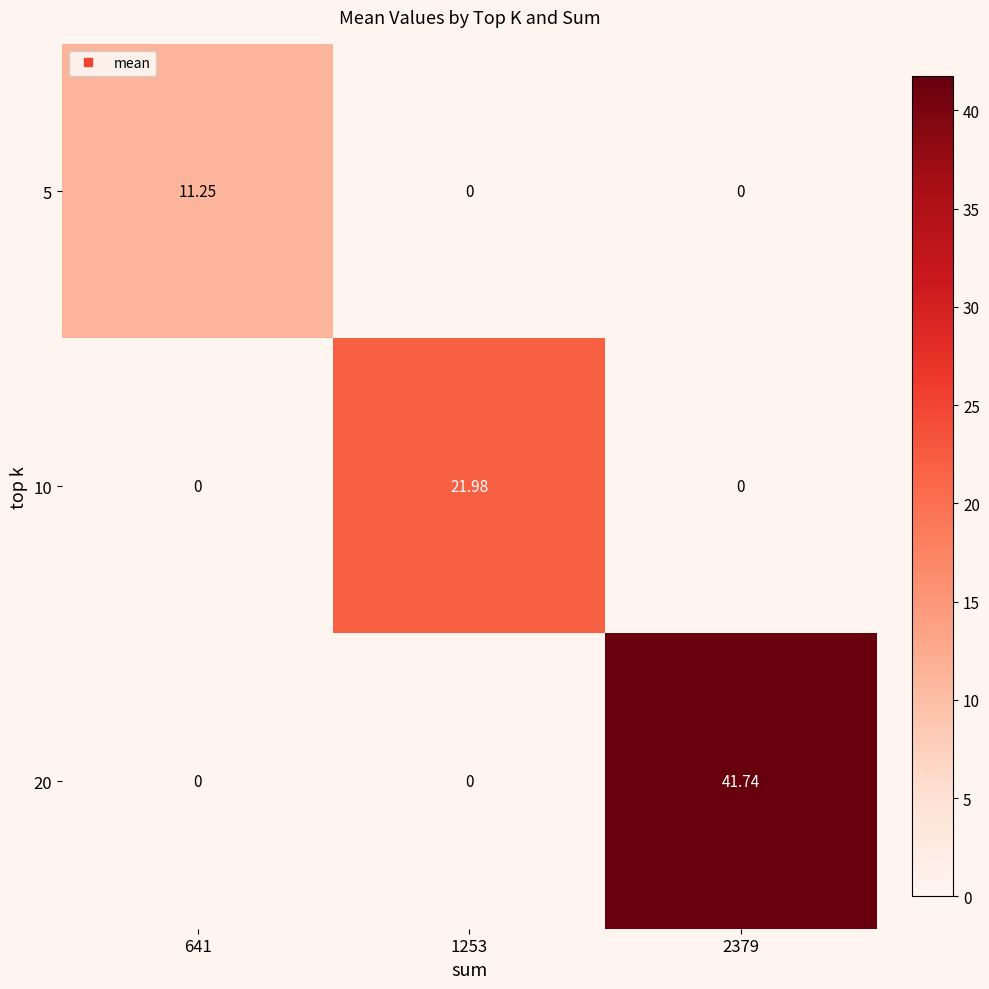

Rank the series by their maximum value, from lowest to highest.

5, 10, 20